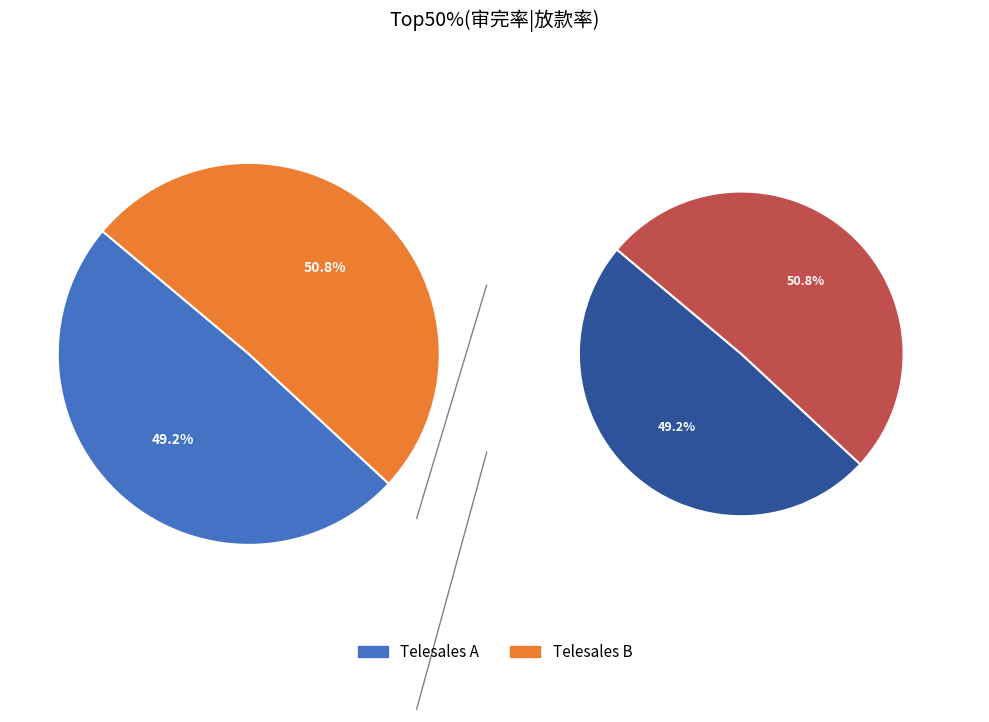

Do Telesales B and Telesales A together represent more than half of the pie?

Yes